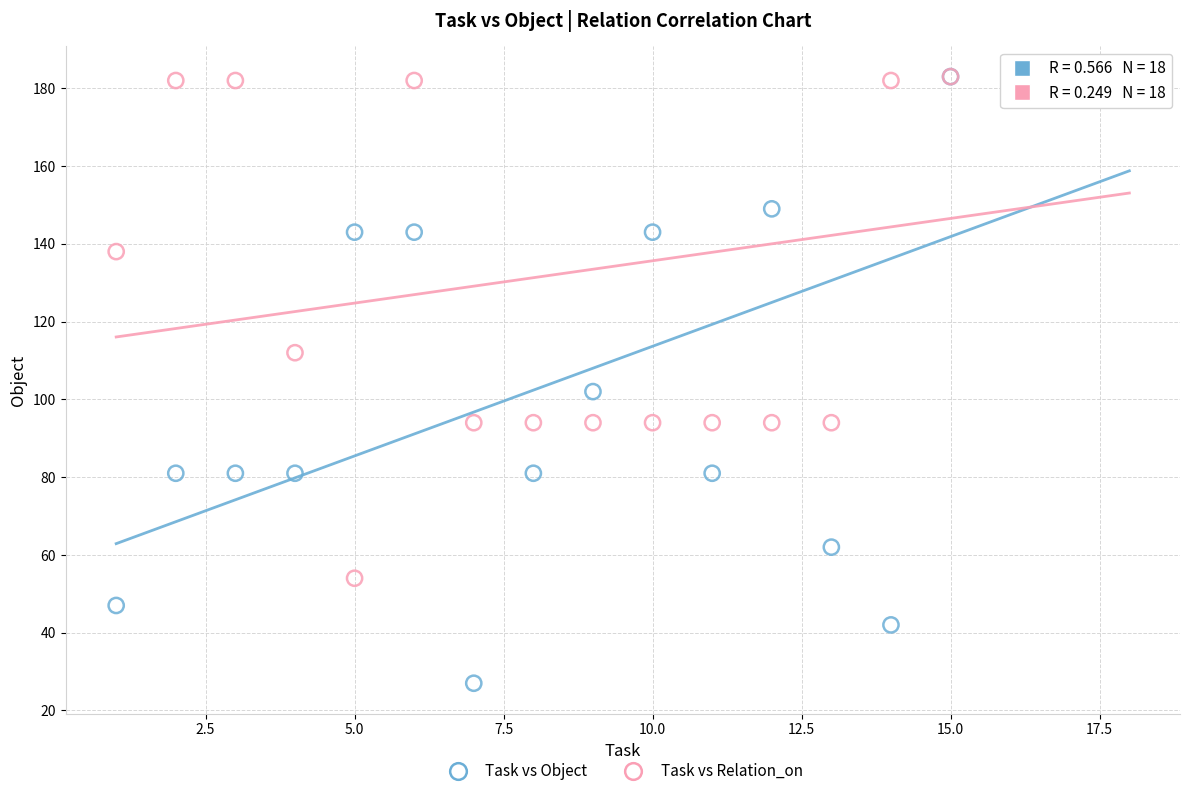

Which series has the largest Y range (max minus min)?

Task vs Object